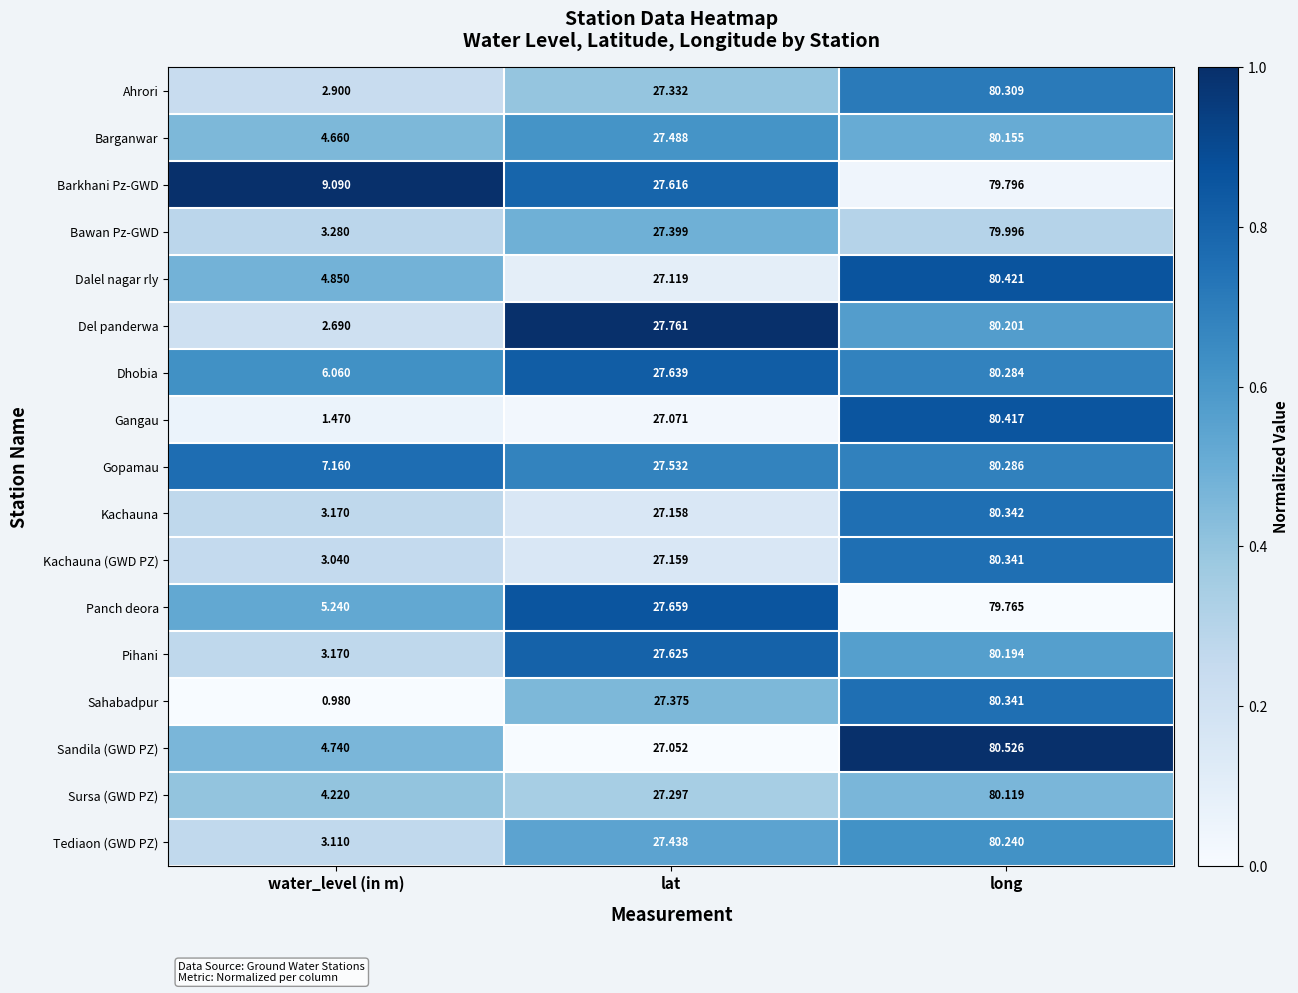

Which series has the largest total across all categories?

Barkhani Pz-GWD